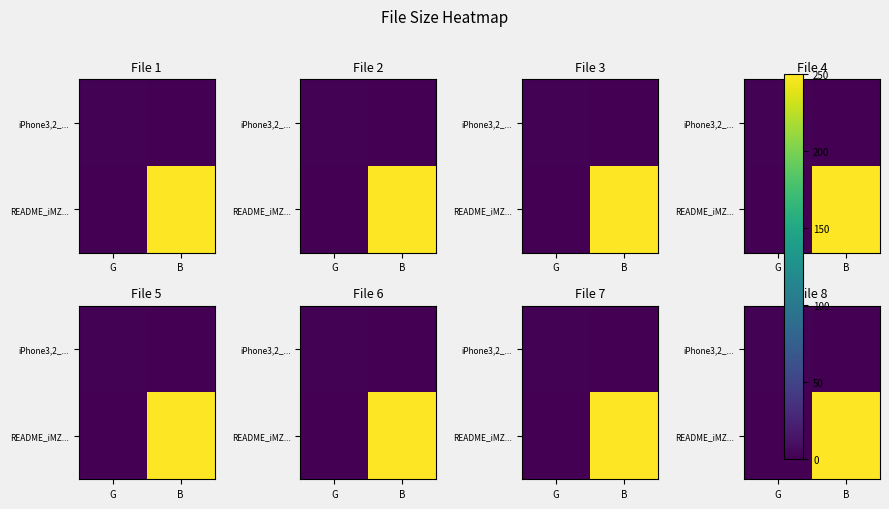

What is the total value across all series at G?

1.1